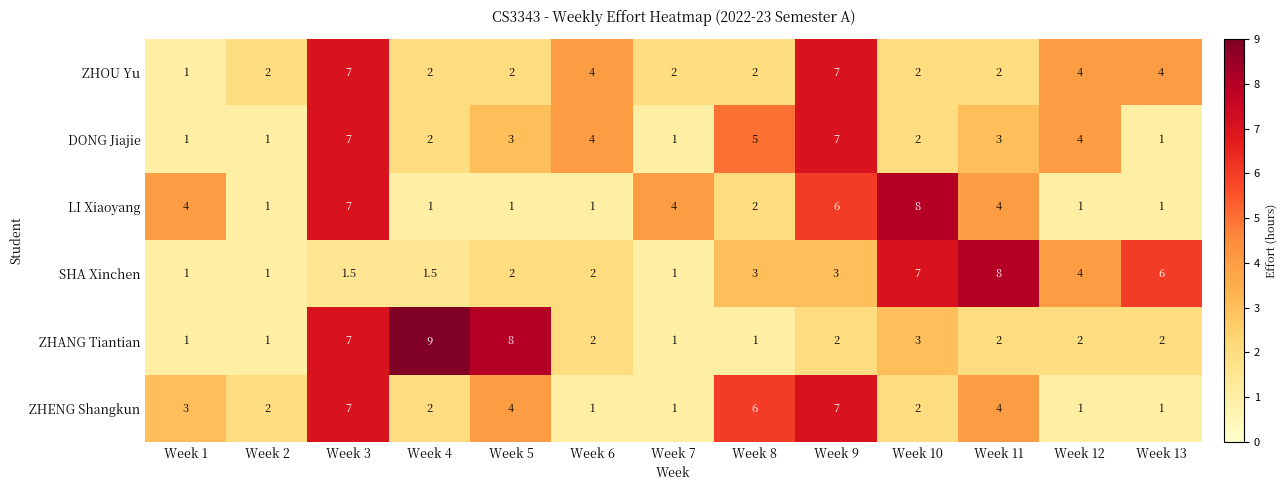

At how many categories does at least one series exceed 3?

12